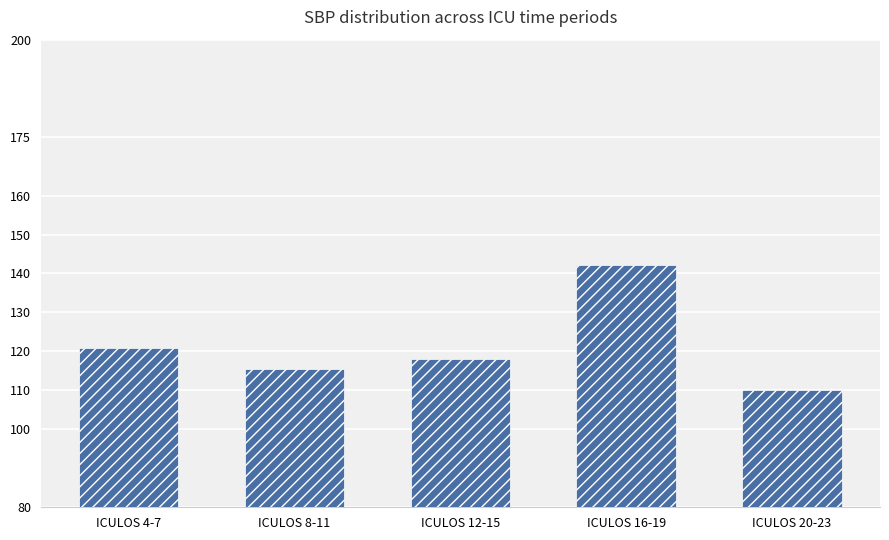

What is the difference between the maximum and minimum values?

31.9